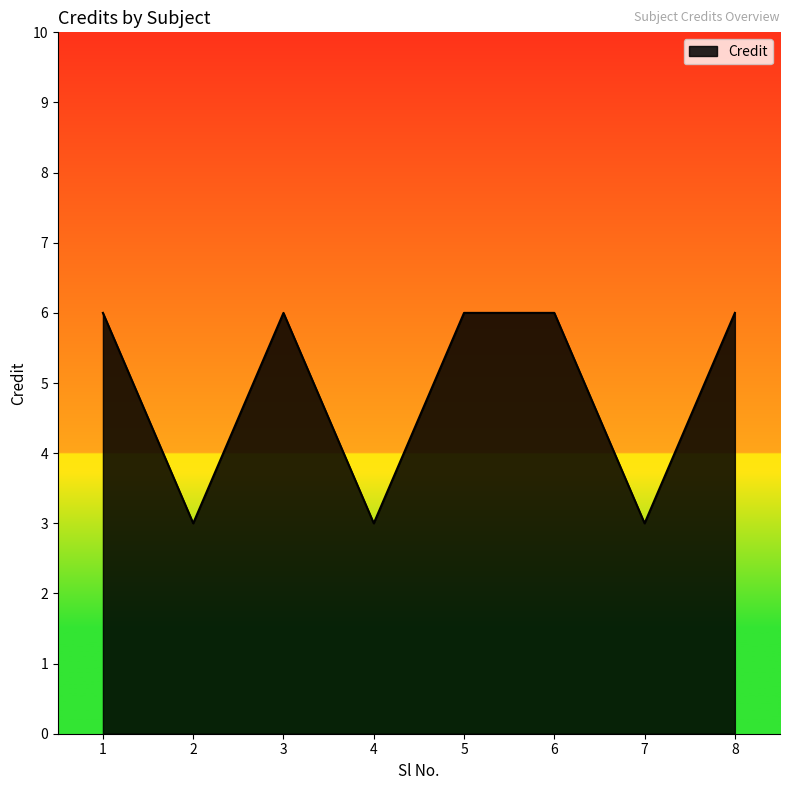

True or false: there are more than 0 points higher than both neighbors.

True